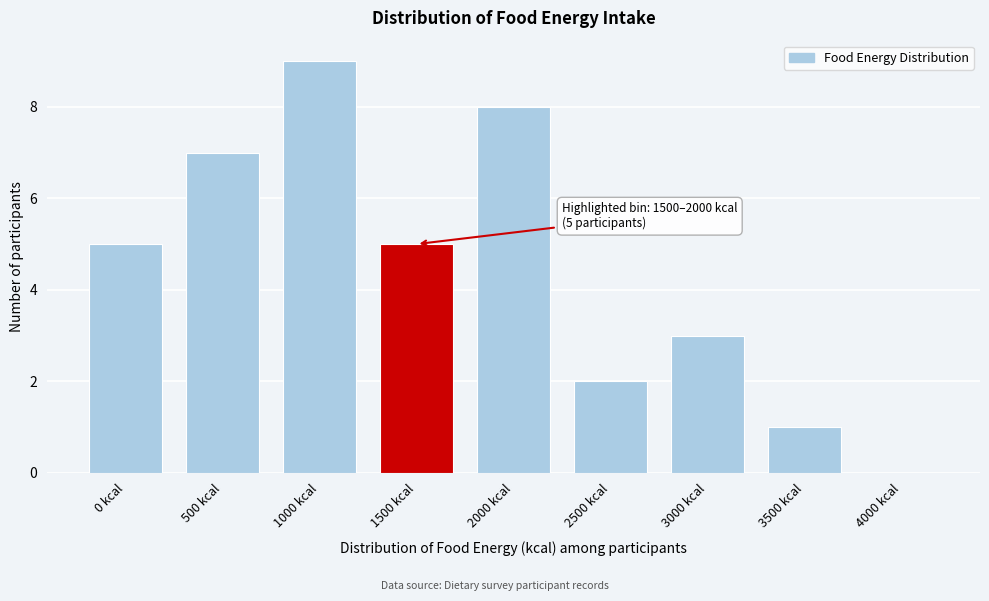

Reading left to right, transcribe all the data shown in this chart.

0 kcal=5	500 kcal=7	1000 kcal=9	1500 kcal=5	2000 kcal=8	2500 kcal=2	3000 kcal=3	3500 kcal=1	4000 kcal=0